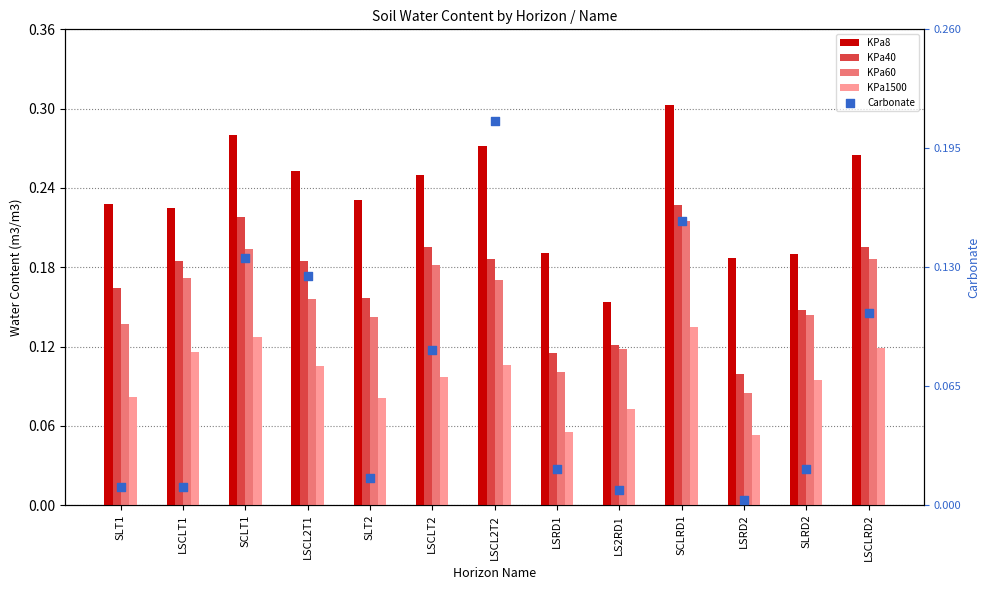

Is the value of KPa40 at LS2RD1 greater than the value of KPa60 at LSCL2T2?

No